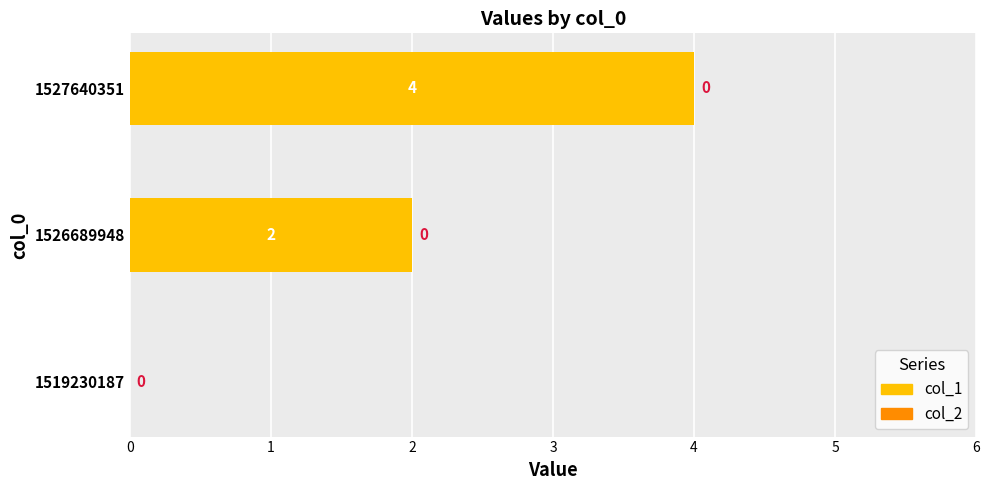

What is the sum of the values at 1526689948 and 1527640351?

6